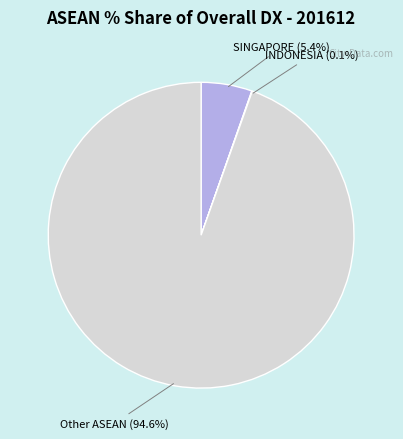

Is the sum of SINGAPORE and Other ASEAN greater than half?

Yes